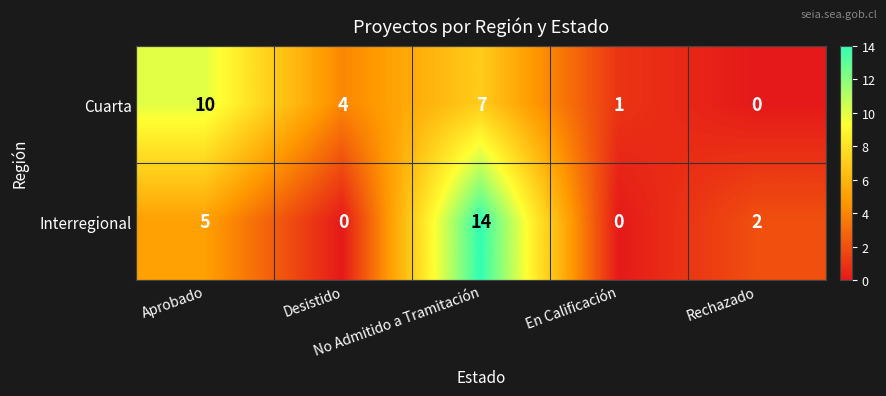

Which series has the widest spread of values?

Interregional